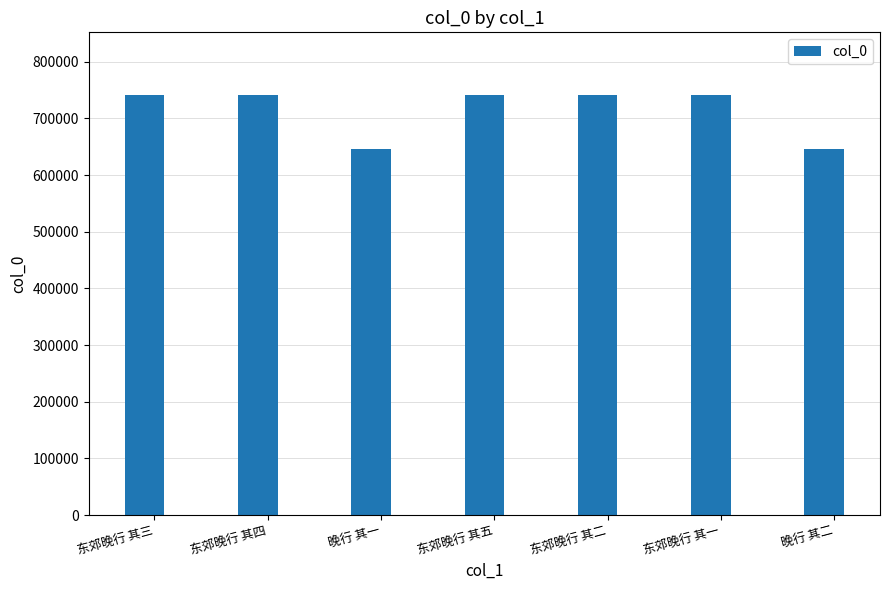

What is the value of the 5th bar from the left?

740734